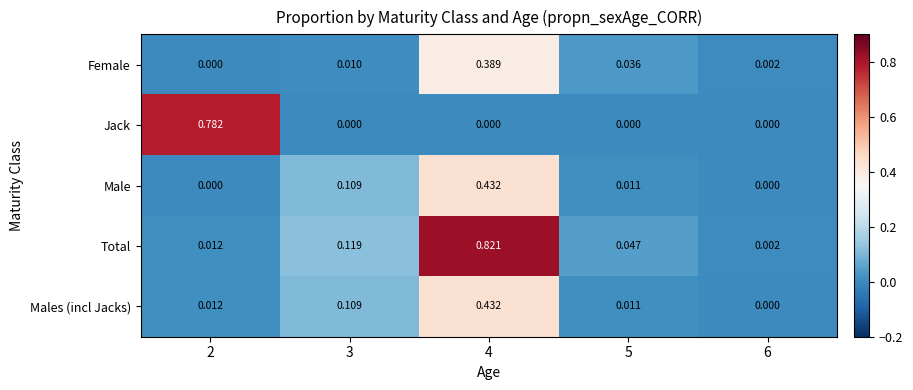

Is the value of Males (incl Jacks) at 4 greater than the value of Total at 4?

No